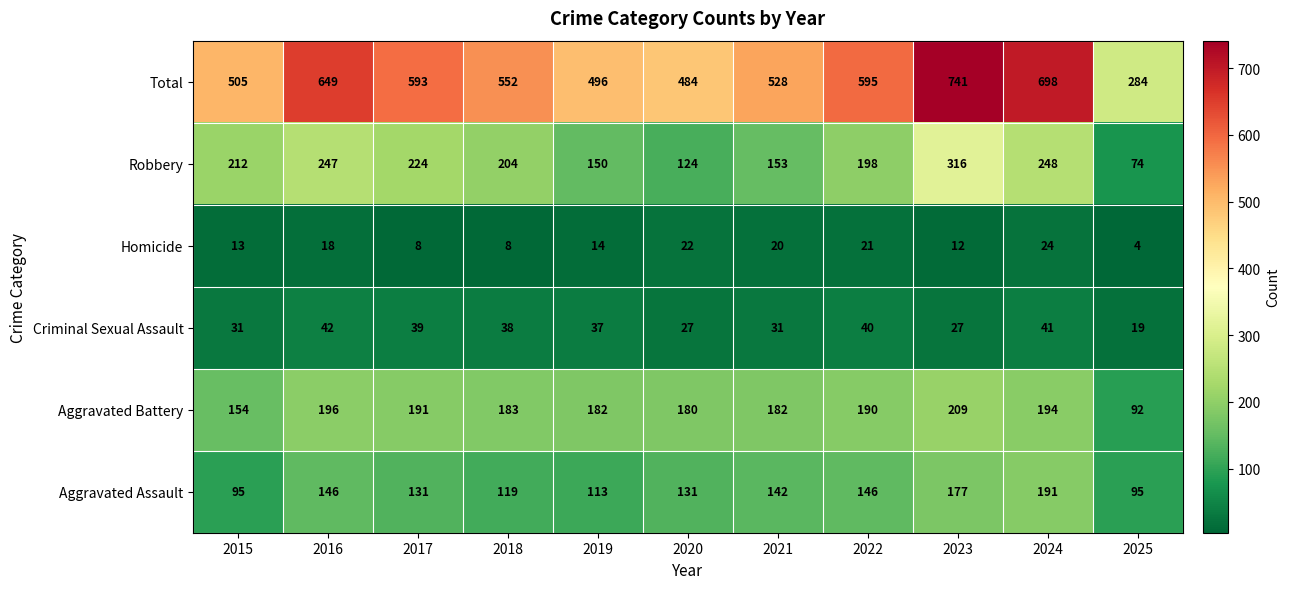

True or false: Criminal Sexual Assault has a value of 40 at 2022.

True